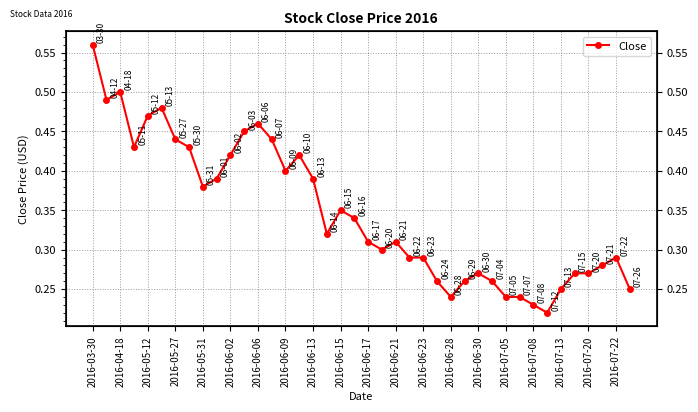

What is the difference between the maximum and minimum values?

0.3